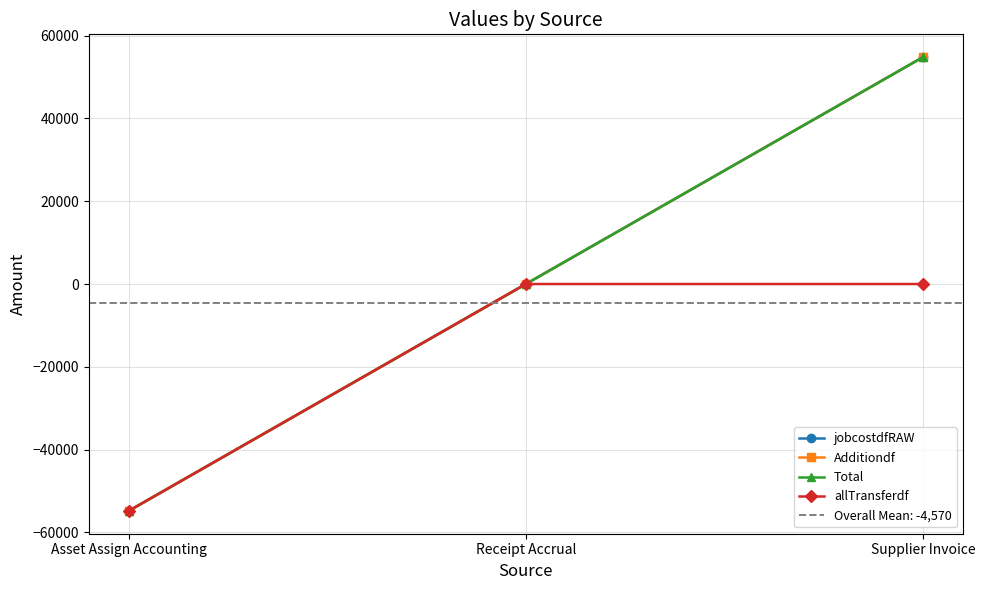

Which category has the lowest value across all series?

Asset Assign Accounting